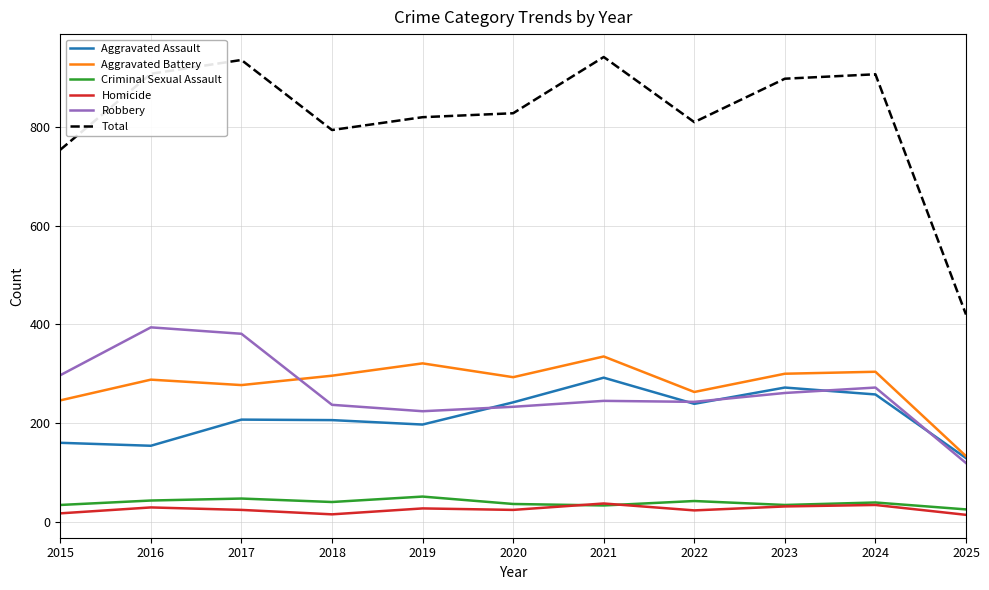

How many lines are shown in the chart?

6